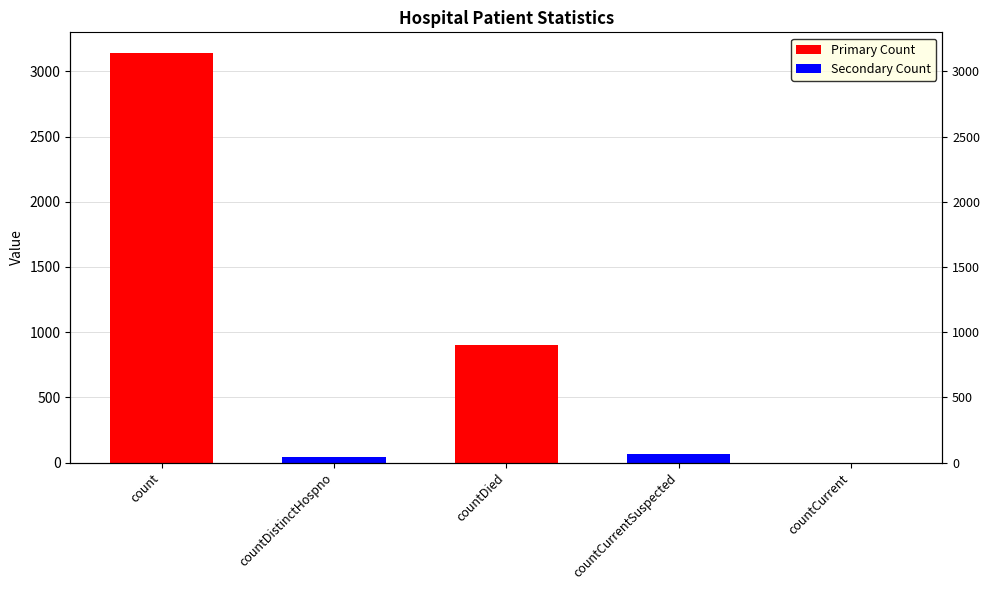

What is the change in value from countDistinctHospno to countCurrentSuspected?

+26